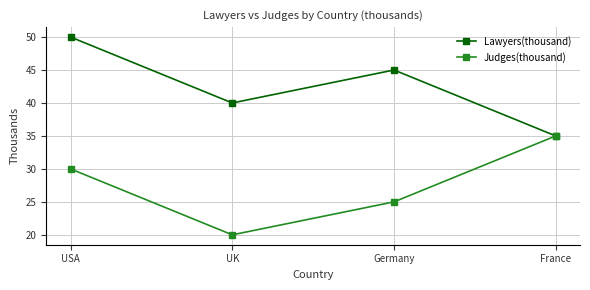

Reading left to right, transcribe all the data shown in this chart.

Lawyers(thousand): USA=50	UK=40	Germany=45	France=35
Judges(thousand): USA=30	UK=20	Germany=25	France=35